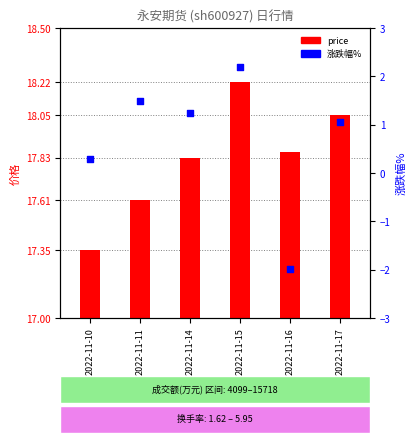

Which series has the largest total across all categories?

price